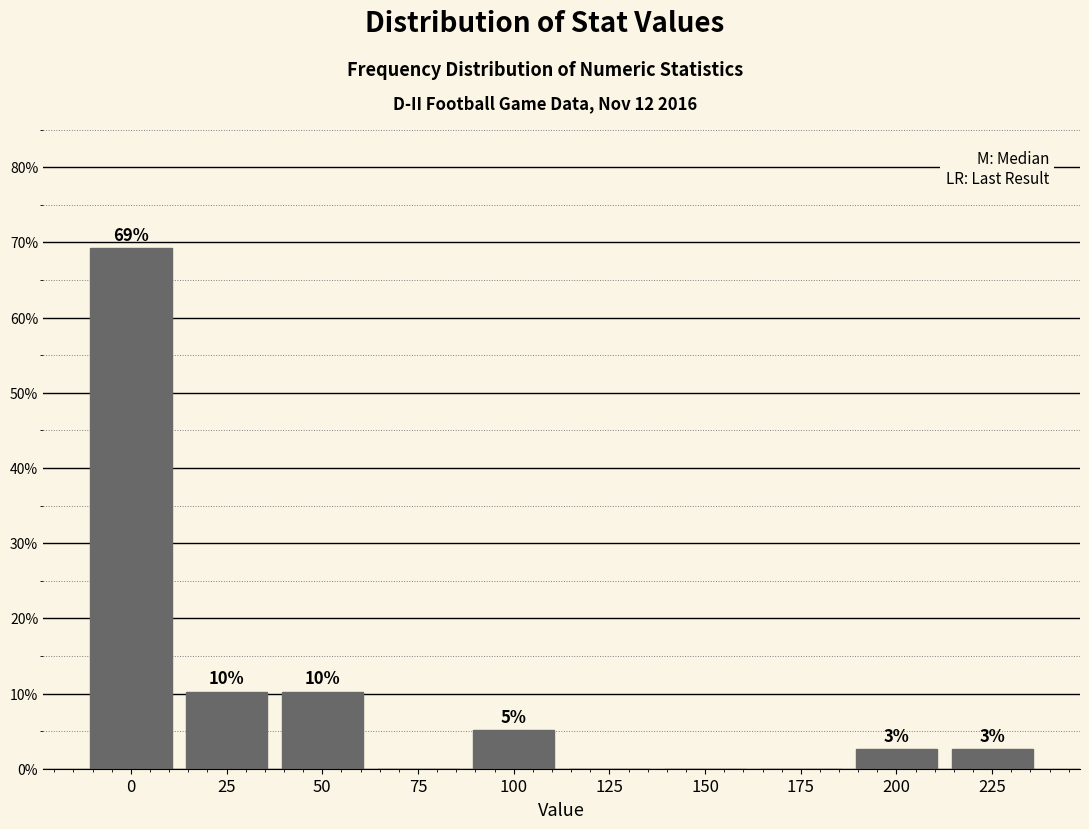

Are the bars horizontal?

No